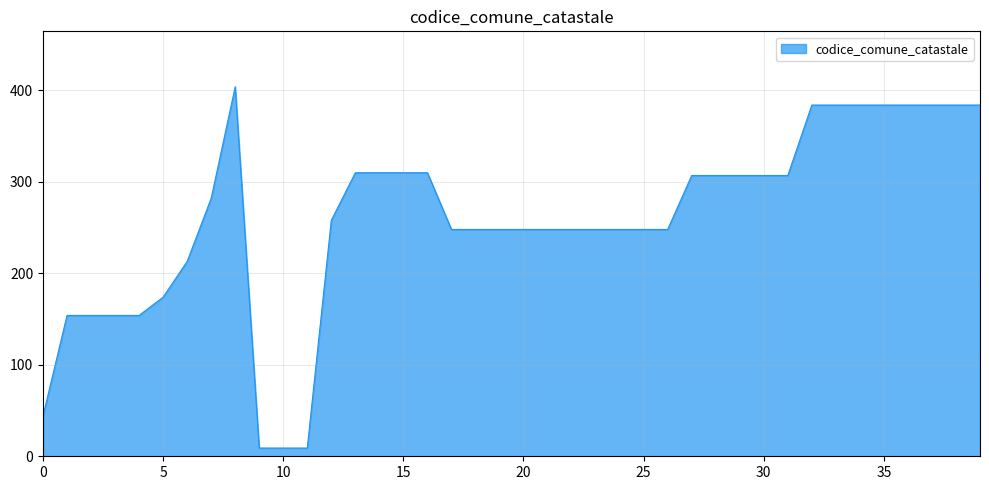

What is the difference between the maximum and minimum values?

395